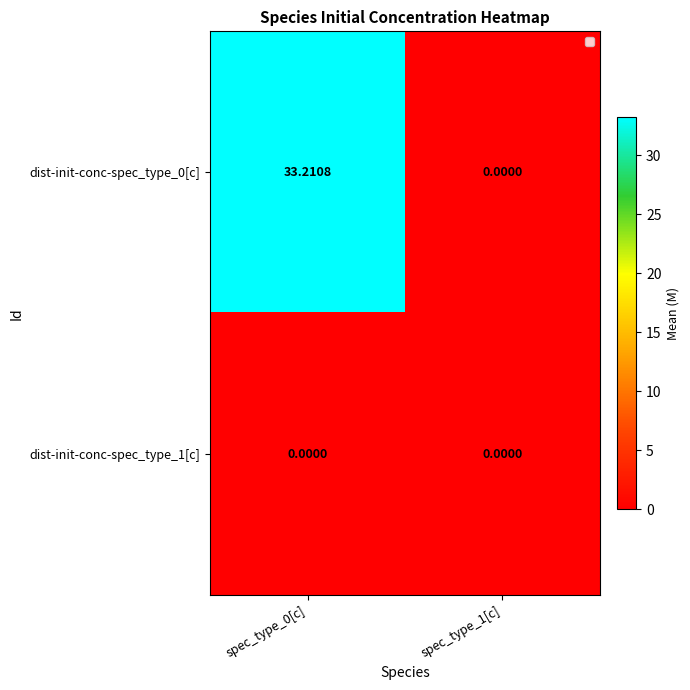

How many distinct data groups are displayed?

2